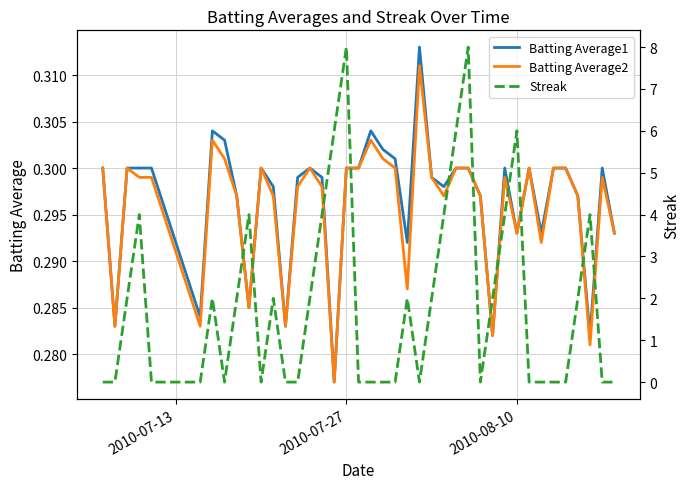

True or false: Batting Average1 and Batting Average2 intersect in this chart.

False